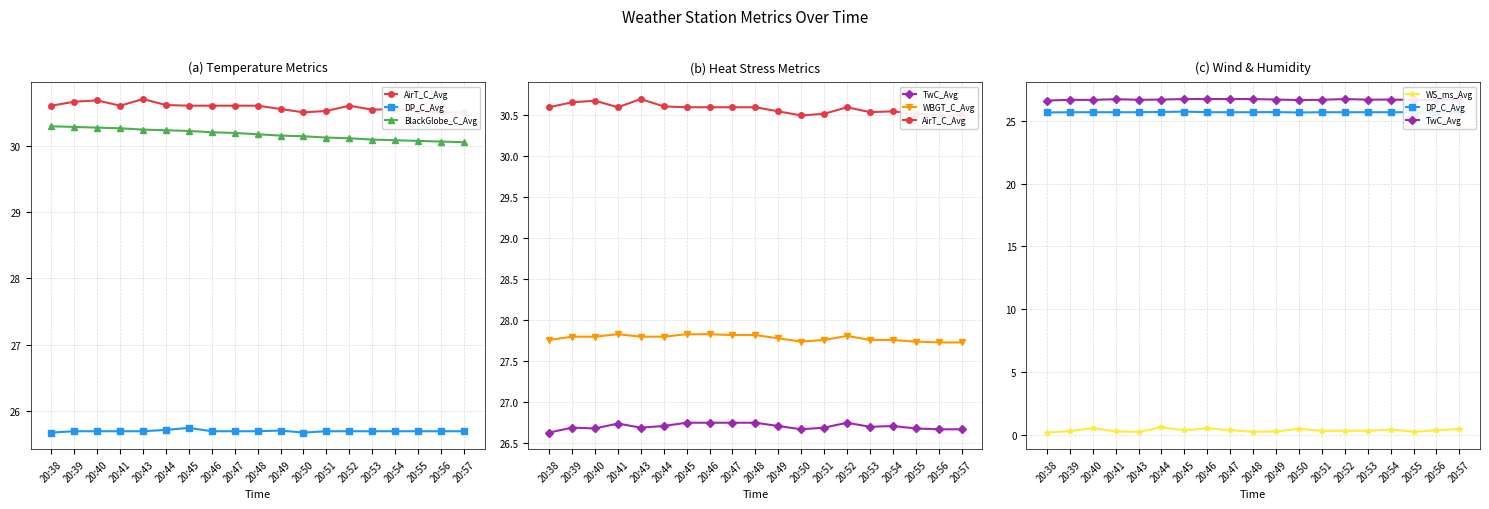

At which category does AirT_C_Avg reach its first local valley?

20:41